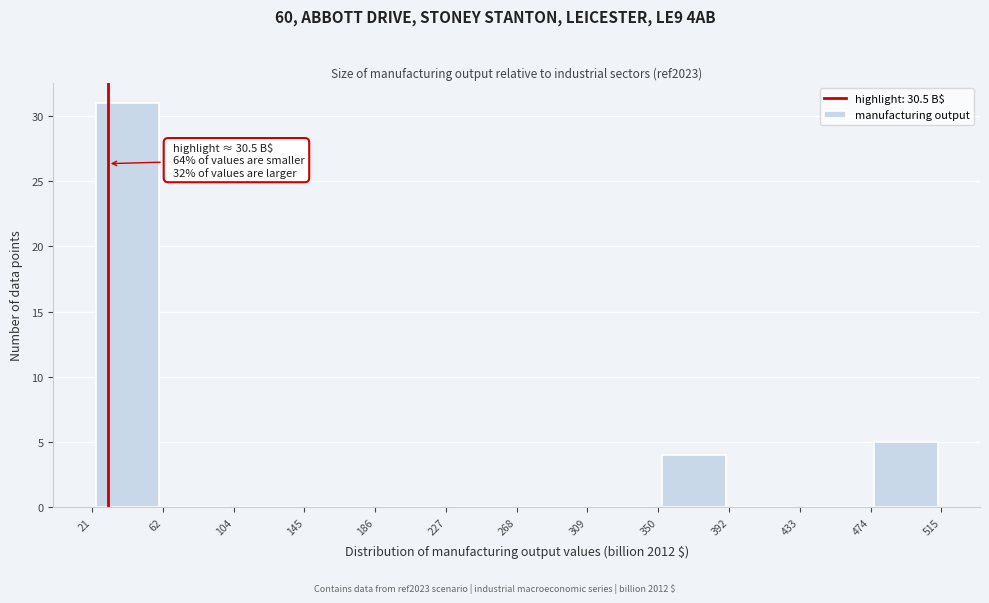

Which range on the x-axis has the tallest bar?

21 to 62